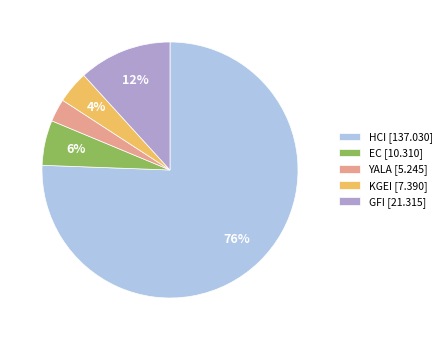

Does HCI account for over 50% of the chart?

Yes